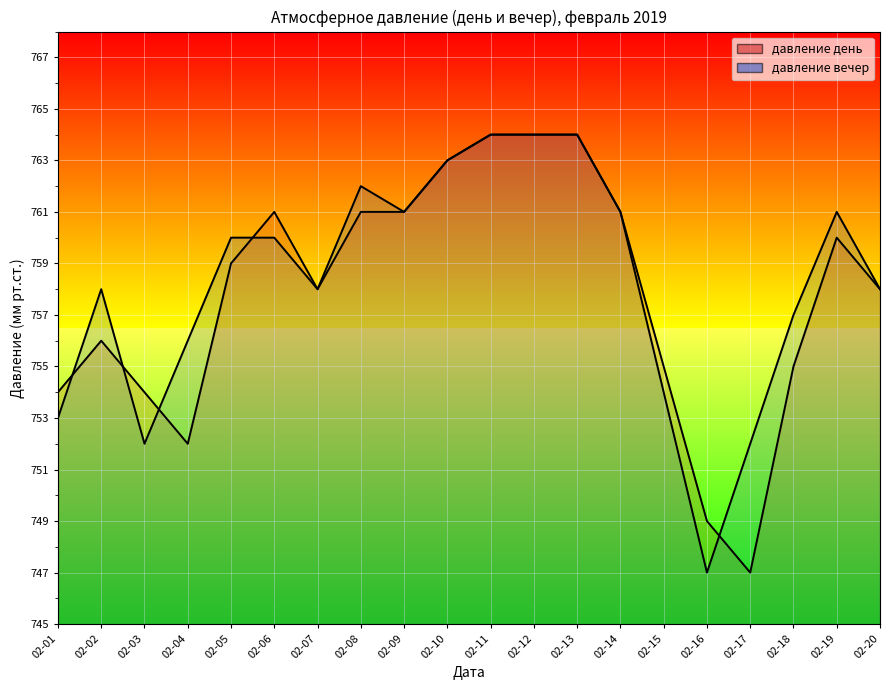

True or false: давление день and давление вечер cross at least once.

True